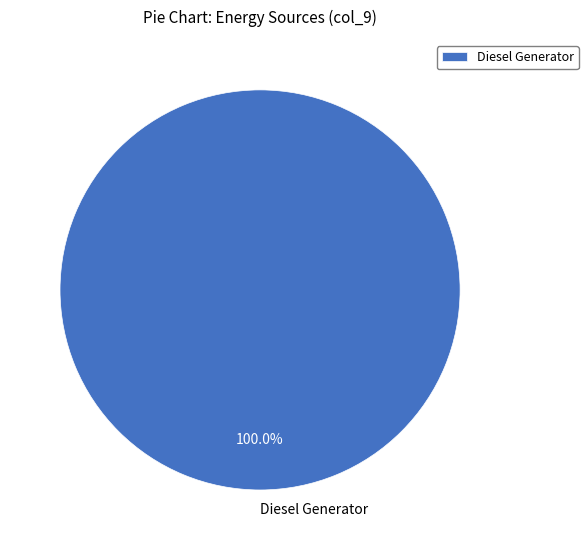

Does any single category account for the majority?

Yes